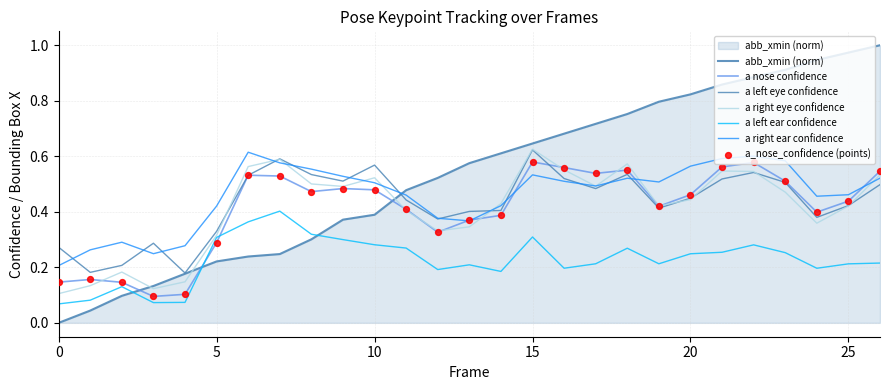

Does the chart have visible grid lines?

Yes